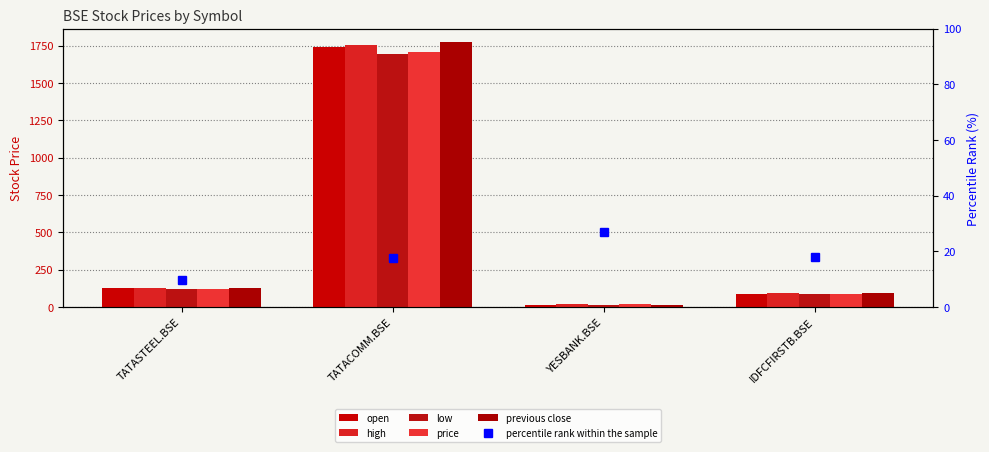

List the series in order of their peak value, lowest first.

■ low, ■ price, ■ open, ■ high, ■ previous close